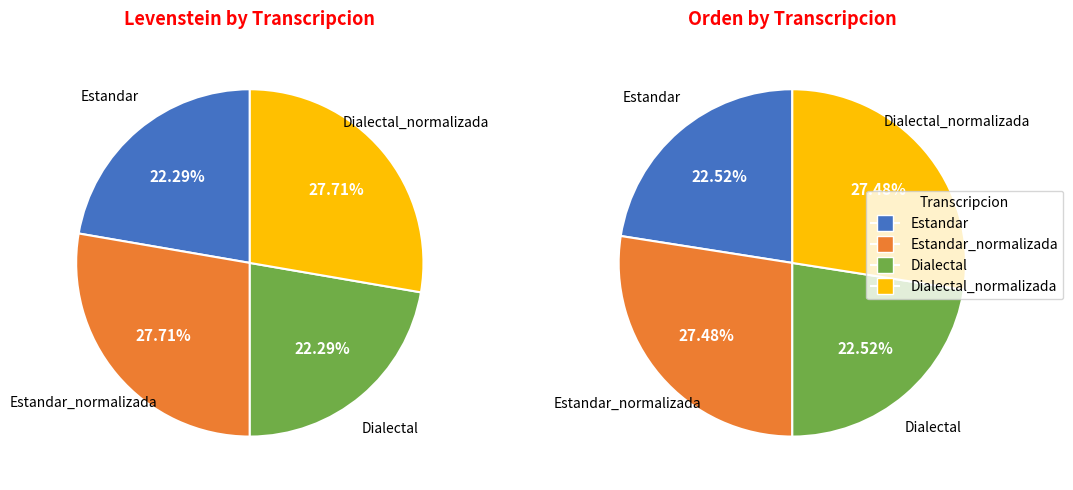

What is the largest slice in the pie chart?

Estandar_normalizada